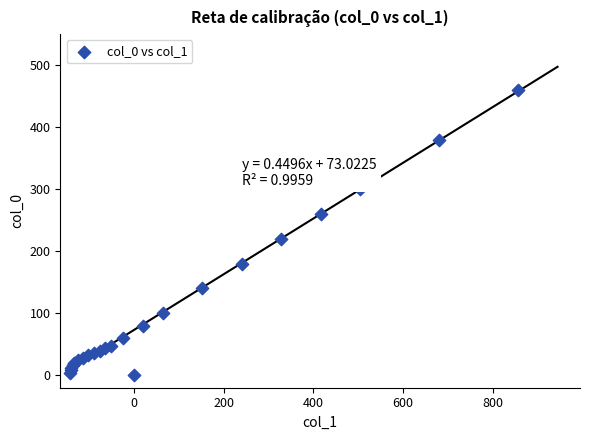

What Y value in the scatter plot is closest to 230?

220